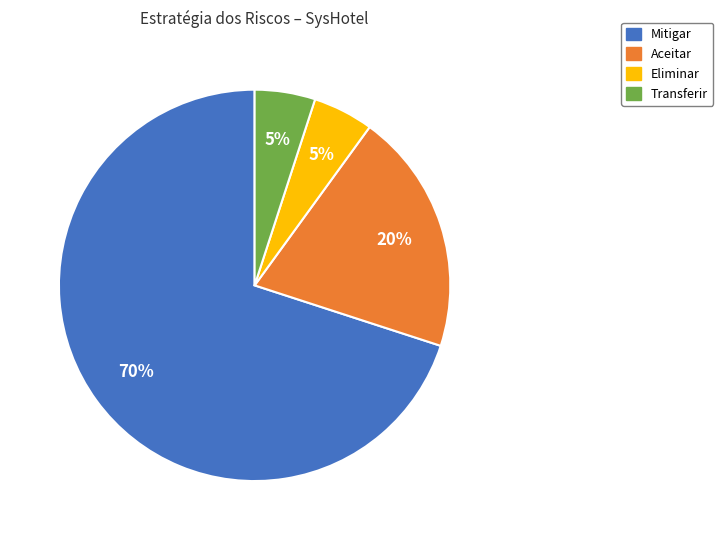

Is there a majority slice in this chart?

Yes